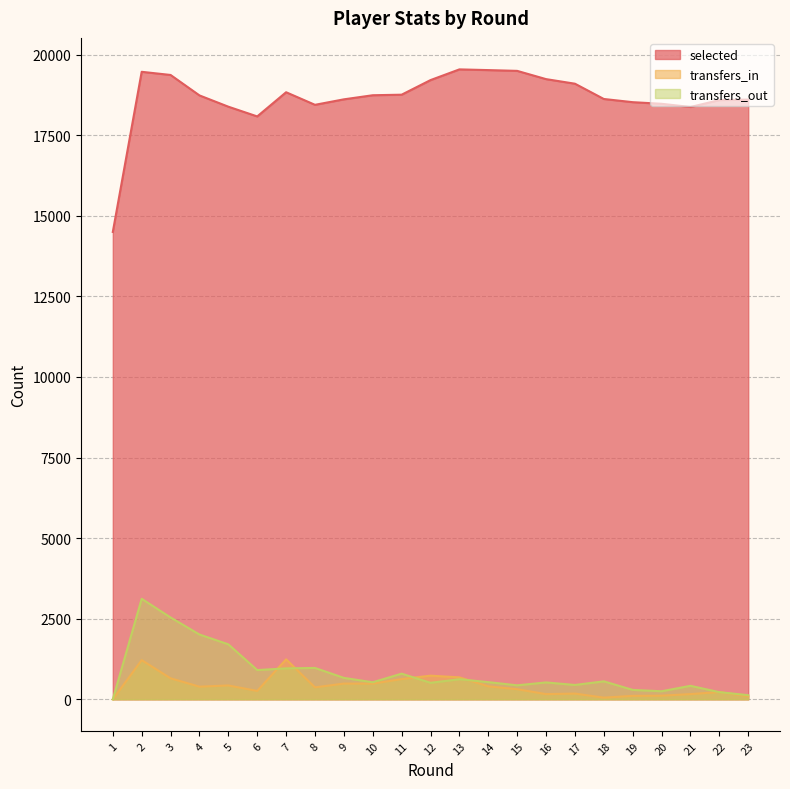

True or false: transfers_in has more than 0 interior local peaks.

True